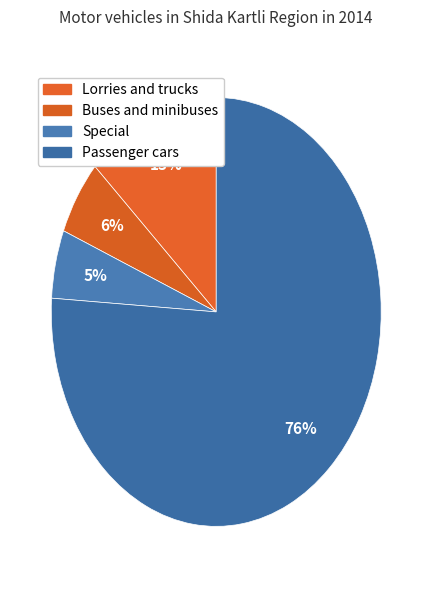

Is there any slice that represents more than half of the pie?

Yes